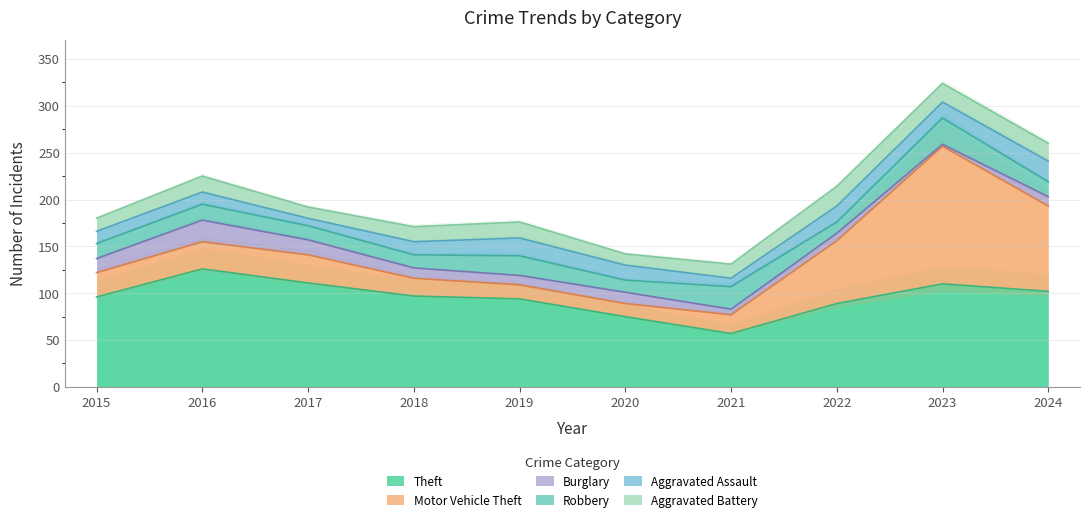

Reading left to right, transcribe all the data shown in this chart.

Theft: 2015=96	2016=126	2017=111	2018=97	2019=94	2020=75	2021=57	2022=89	2023=110	2024=102
Motor Vehicle Theft: 2015=26	2016=29	2017=30	2018=19	2019=15	2020=14	2021=20	2022=67	2023=147	2024=91
Burglary: 2015=15	2016=23	2017=16	2018=11	2019=10	2020=12	2021=6	2022=8	2023=2	2024=10
Robbery: 2015=16	2016=17	2017=15	2018=14	2019=21	2020=13	2021=24	2022=12	2023=28	2024=16
Aggravated Assault: 2015=13	2016=13	2017=8	2018=14	2019=19	2020=16	2021=9	2022=17	2023=17	2024=22
Aggravated Battery: 2015=14	2016=17	2017=12	2018=16	2019=17	2020=12	2021=15	2022=21	2023=20	2024=19